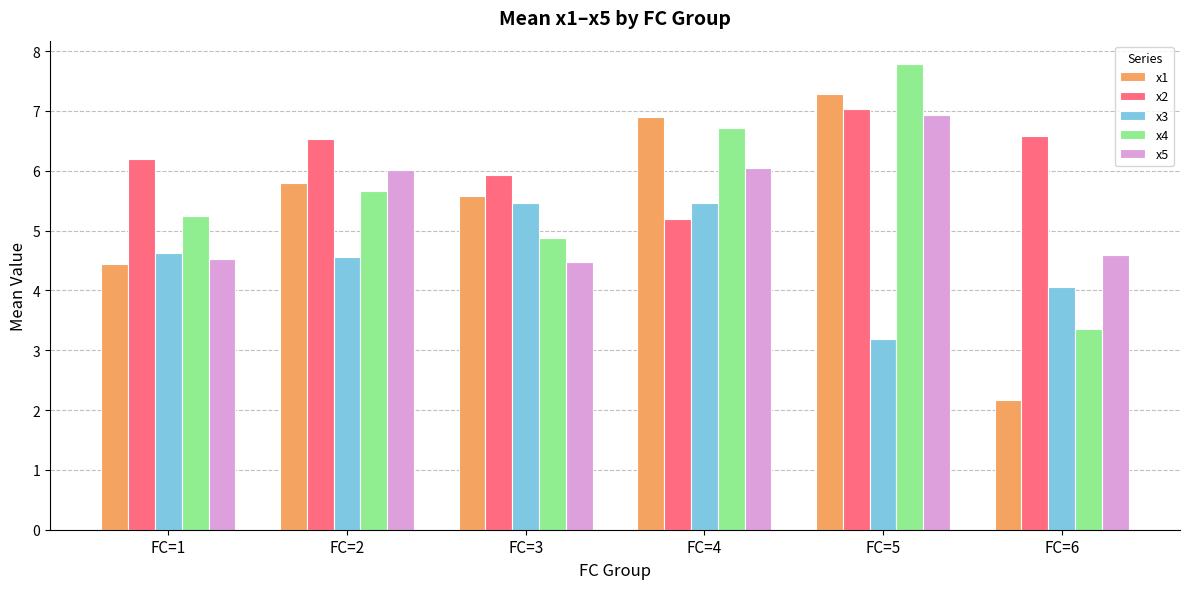

Where is x5 nearest to the value 5?

FC=6